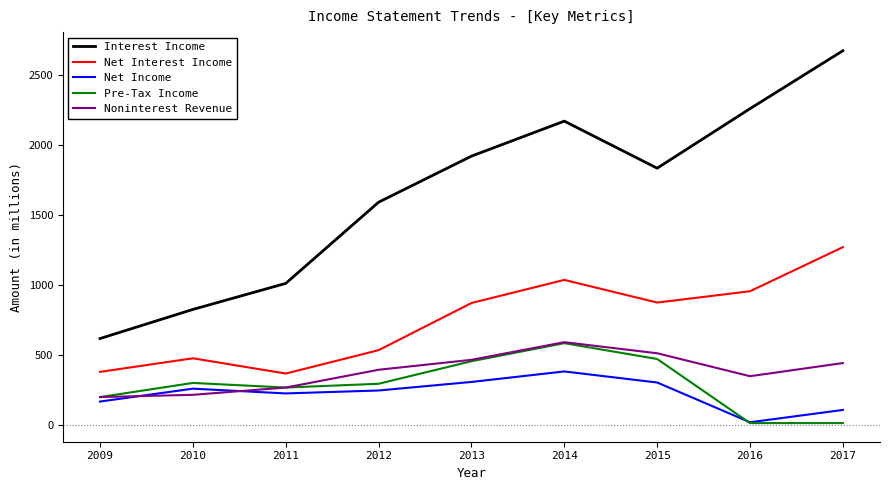

Read the Interest Income value at 2013, to the nearest 100.

1900